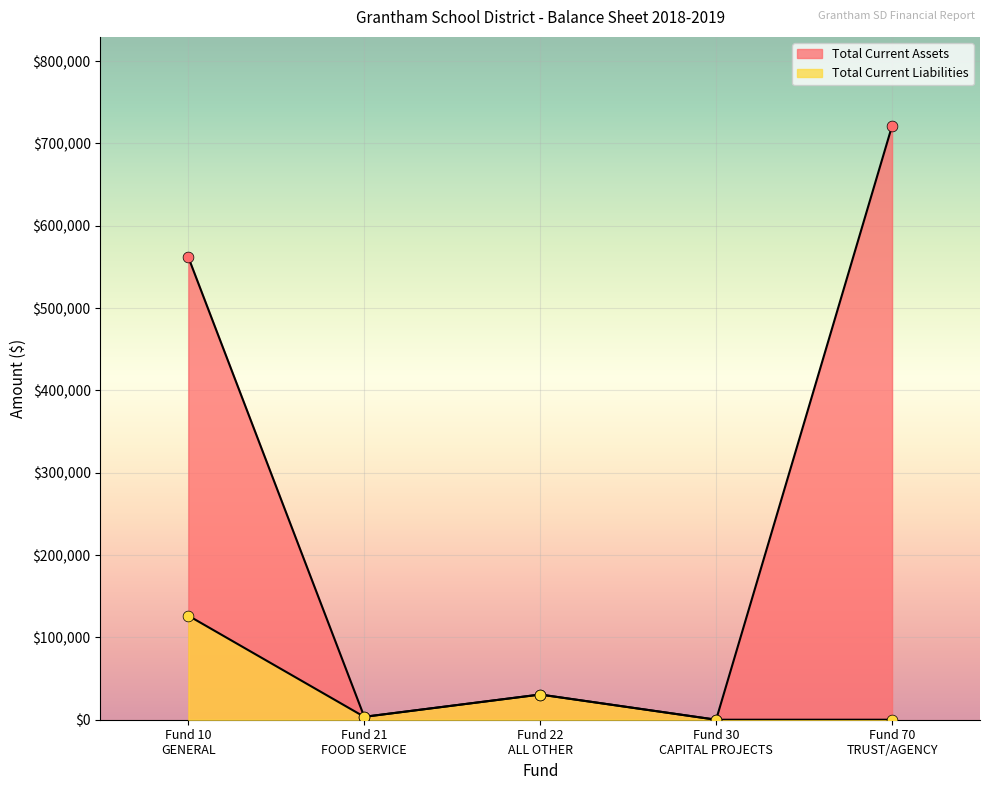

What is the total value across all series at Fund 22
ALL OTHER?

61216.2